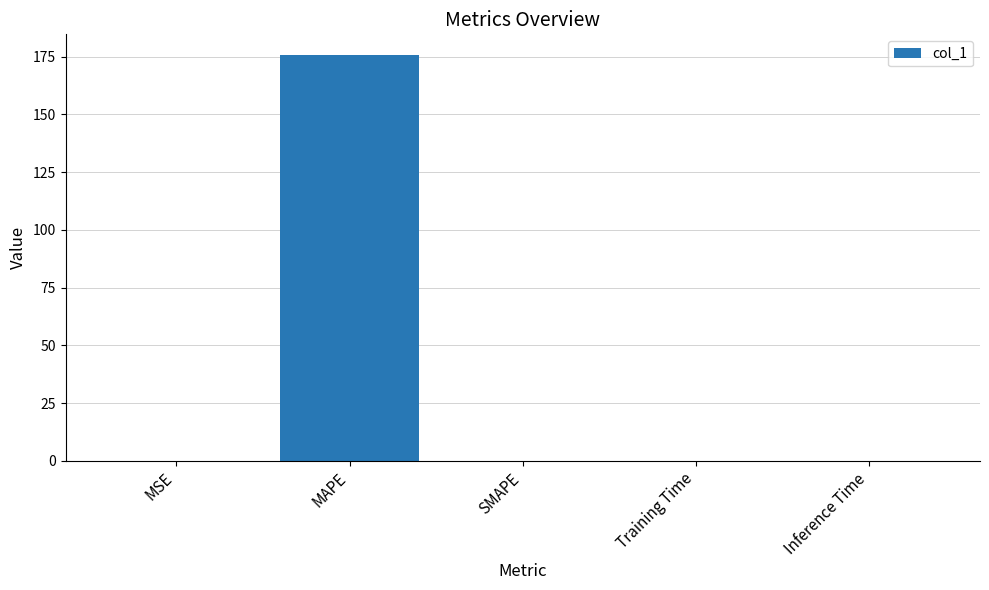

Are the bars horizontal?

No